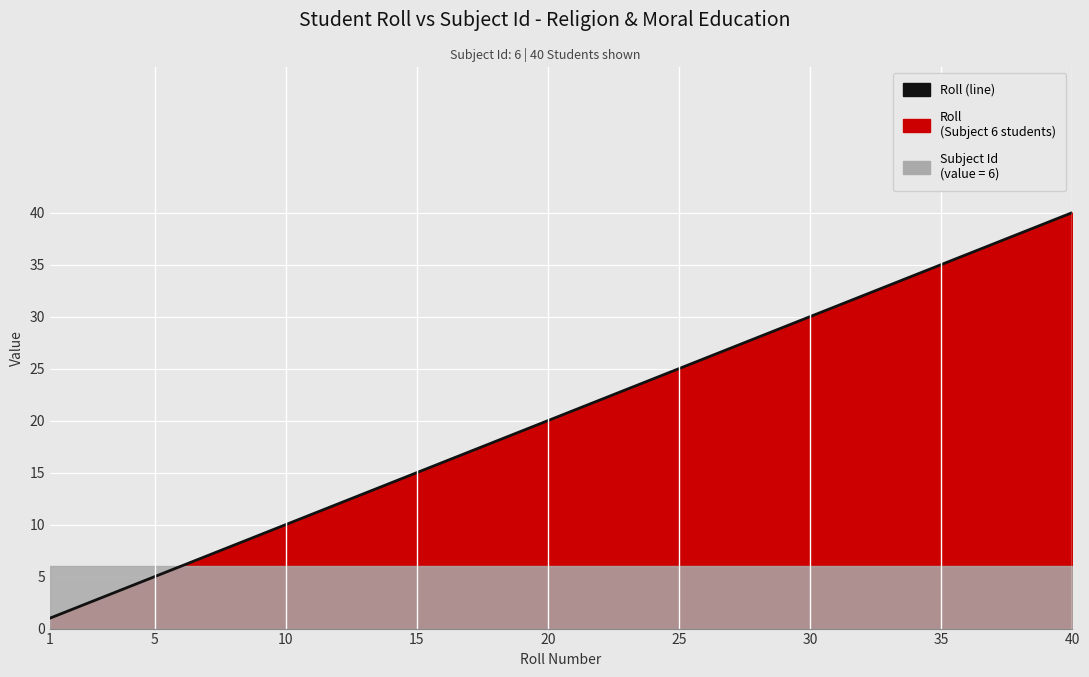

Reading left to right, extract all data points from this chart.

1	2	3	4	5	6	7	8	9	10	11	12	13	14	15	16	17	18	19	20	21	22	23	24	25	26	27	28	29	30	31	32	33	34	35	36	37	38	39	40